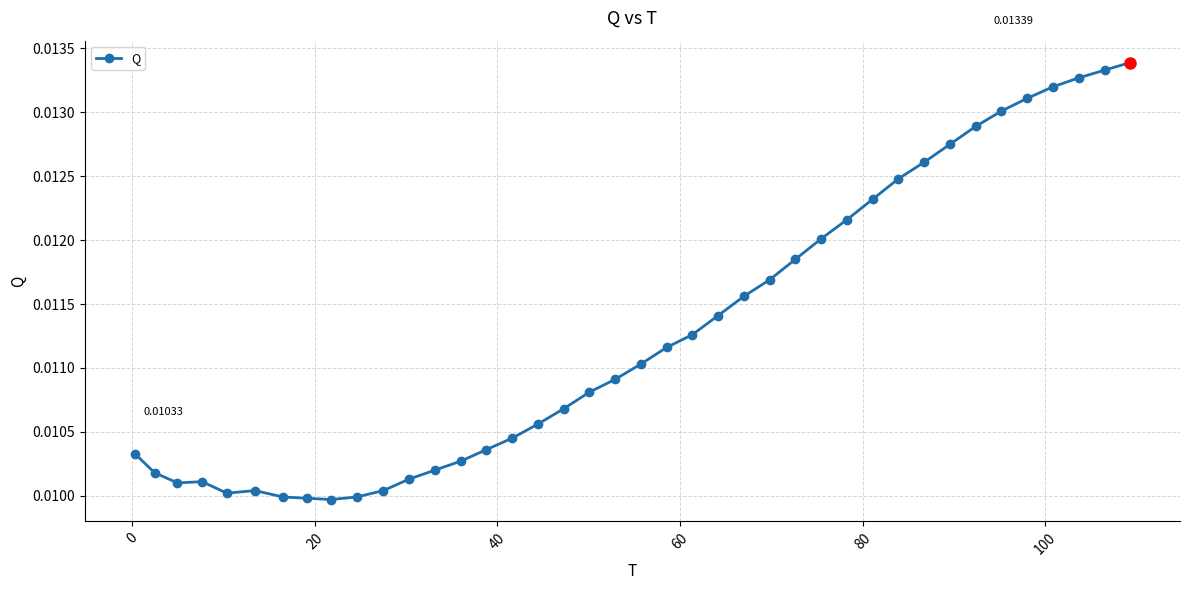

What is the sum of all values?

0.5